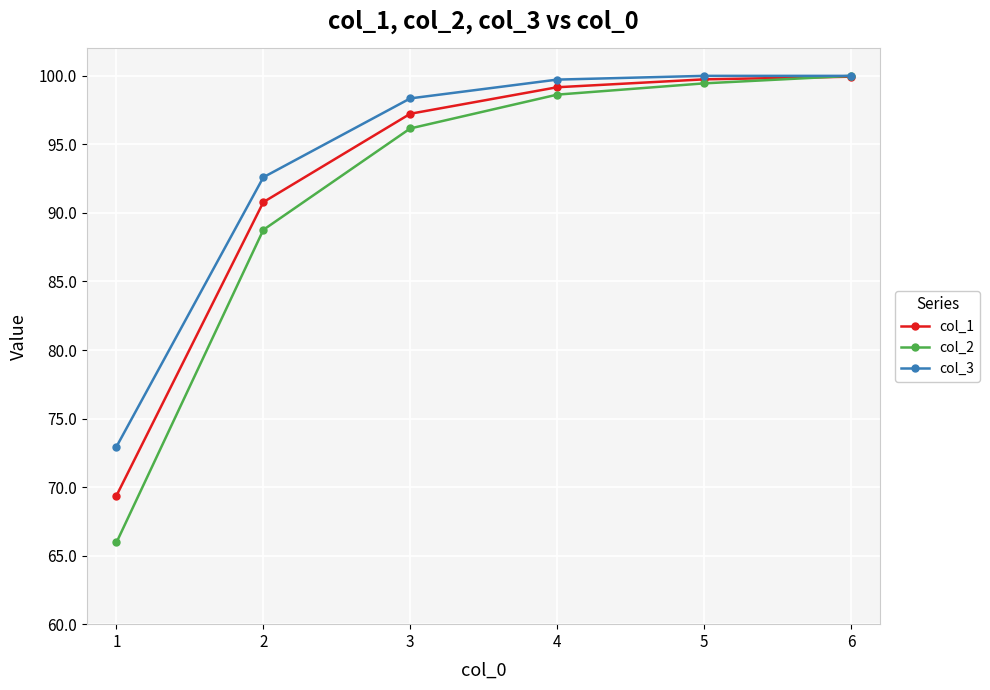

At 4, list the series in order from largest to smallest.

col_3, col_1, col_2